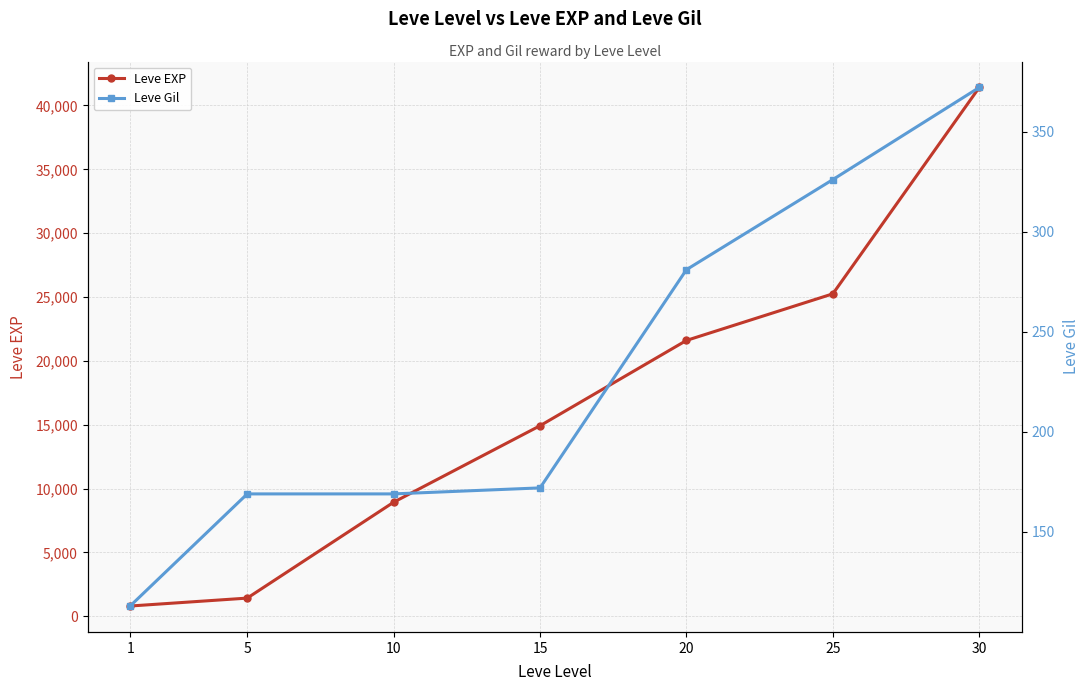

Reading left to right, what are all the values shown in this chart?

Leve EXP: 1=800	5=1420	10=8930	15=14920	20=21600	25=25250	30=41410
Leve Gil: 1=113	5=169	10=169	15=172	20=281	25=326	30=372